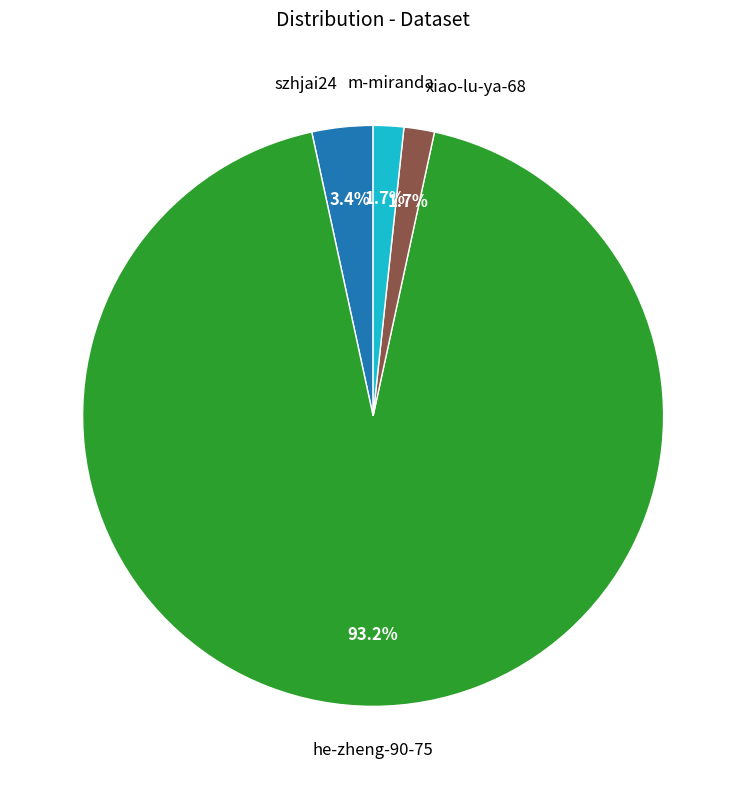

Does any single category account for the majority?

Yes